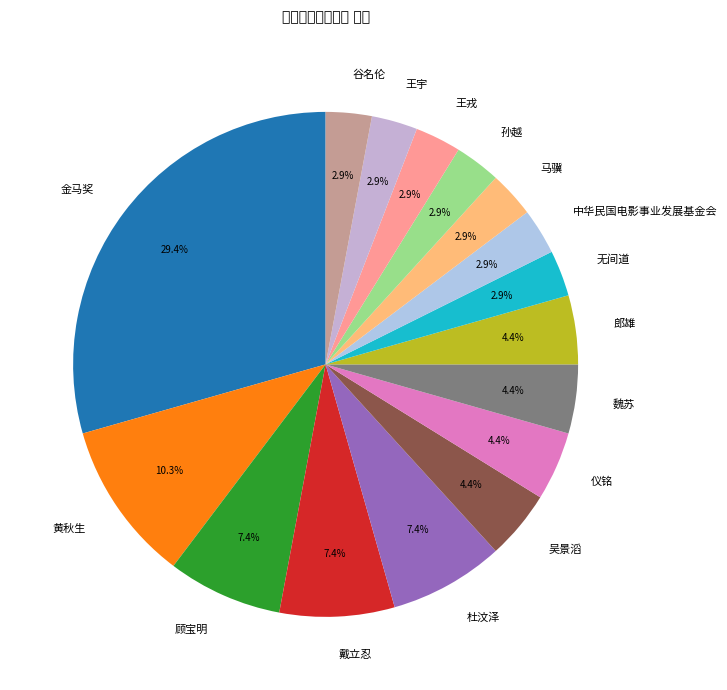

Is there any slice that represents more than half of the pie?

No